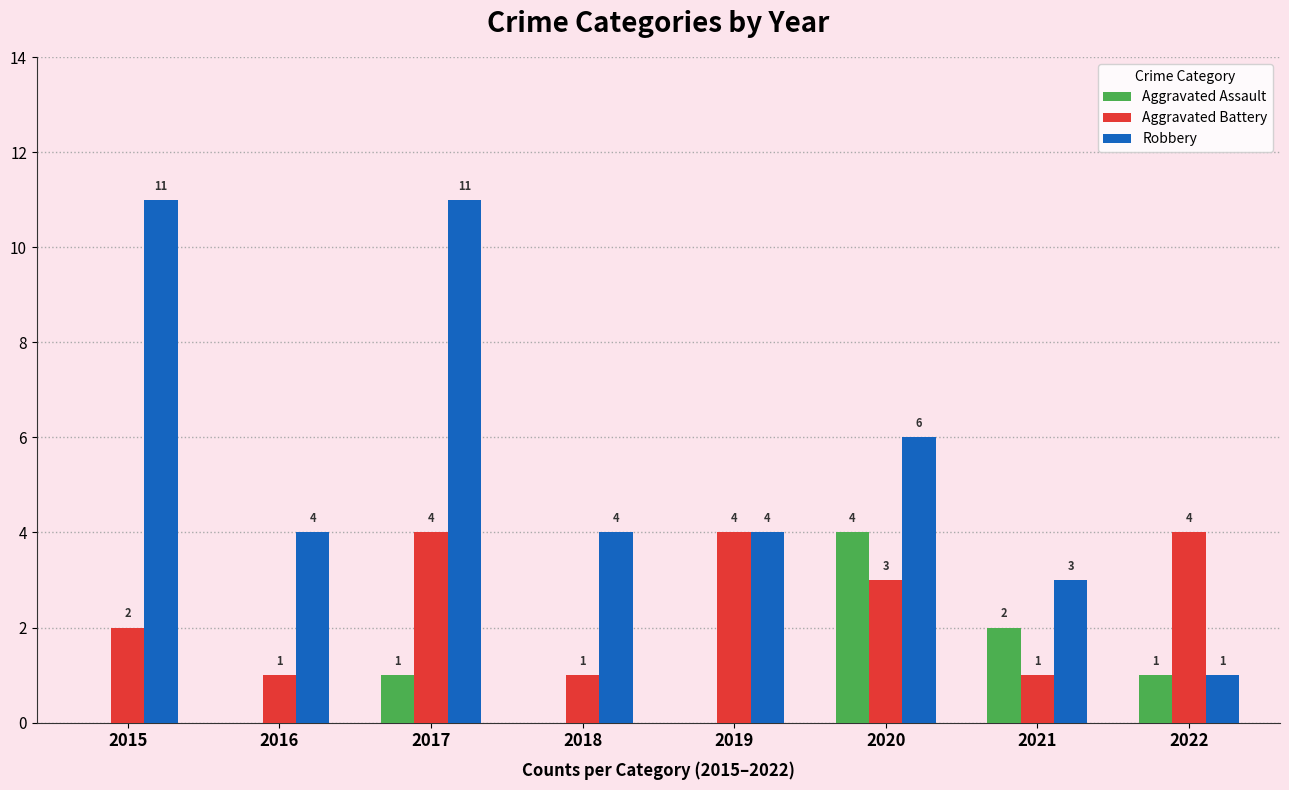

Reading left to right, list all the values displayed in this chart.

Aggravated Assault: 0	0	1	0	0	4	2	1
Aggravated Battery: 2	1	4	1	4	3	1	4
Robbery: 11	4	11	4	4	6	3	1